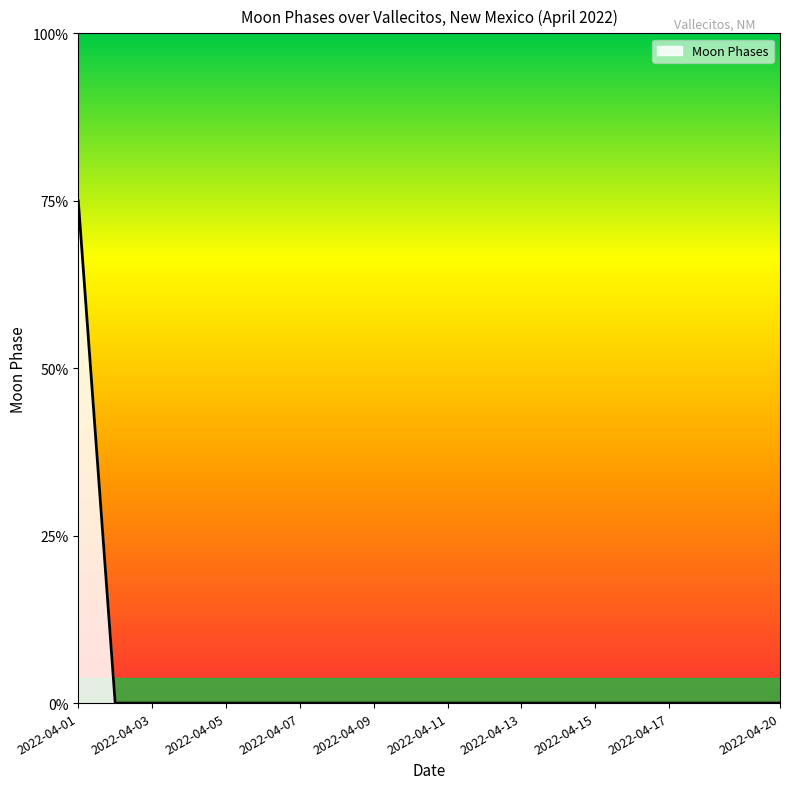

List the labels in order of value, smallest first.

2022-04-02, 2022-04-03, 2022-04-04, 2022-04-05, 2022-04-06, 2022-04-07, 2022-04-08, 2022-04-09, 2022-04-10, 2022-04-11, 2022-04-12, 2022-04-13, 2022-04-14, 2022-04-15, 2022-04-16, 2022-04-17, 2022-04-18, 2022-04-19, 2022-04-20, 2022-04-01